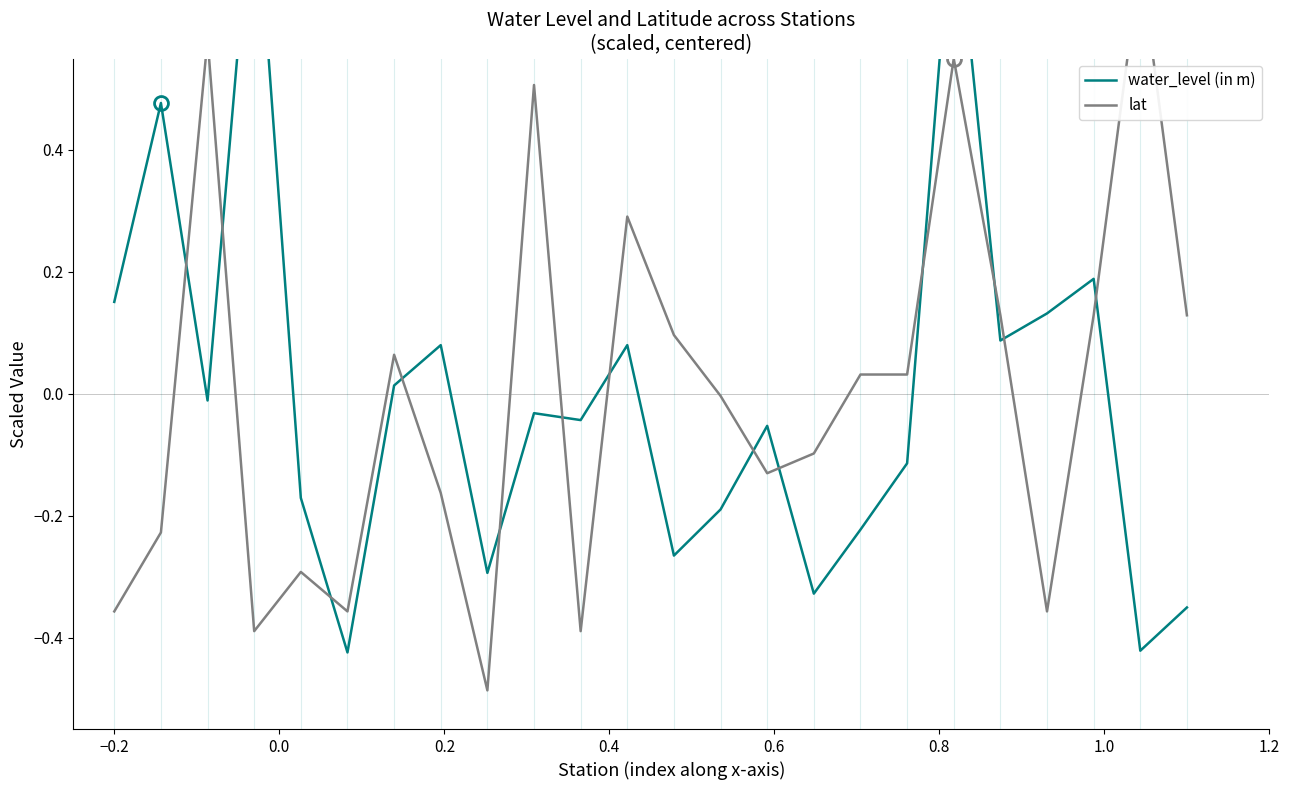

Is it true that water_level (in m) equals -0.7 at 22?

False